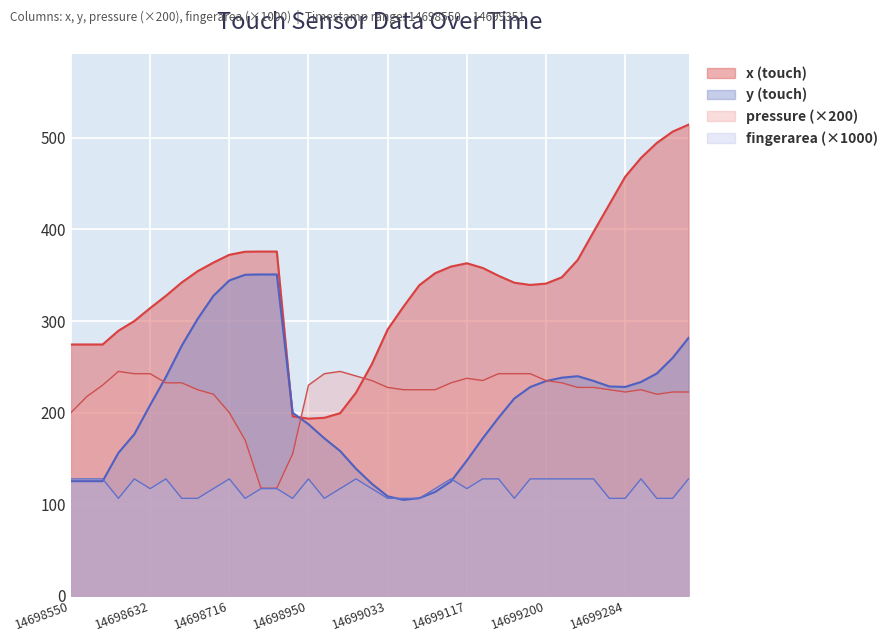

How many lines are shown in the chart?

4